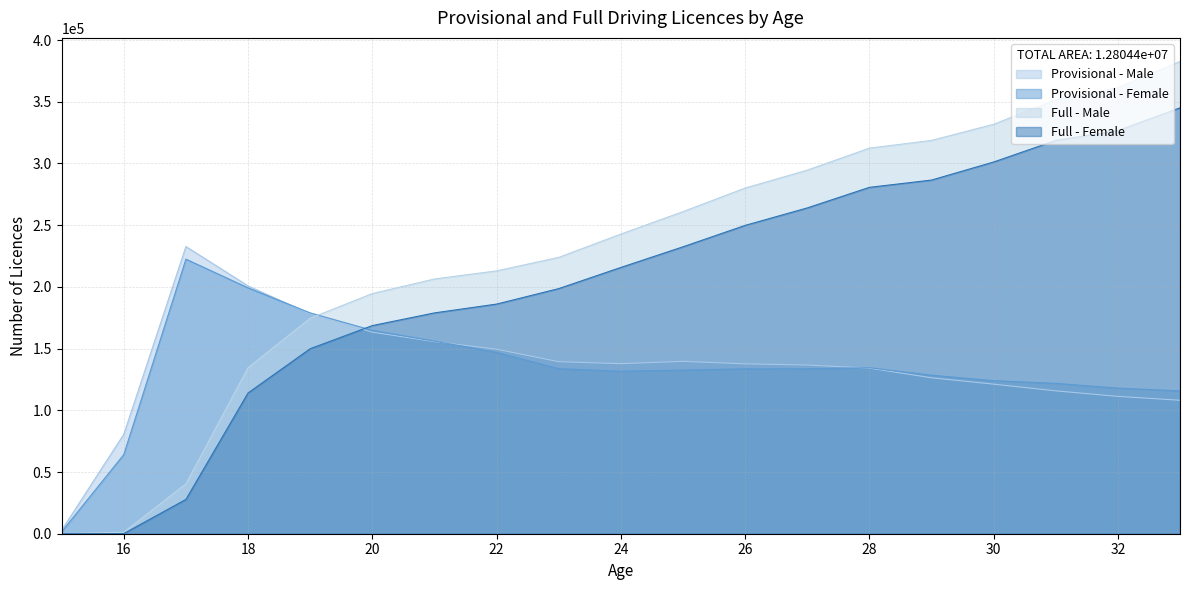

What is the value of the Provisional - Male point at the 7th from the left?

155625